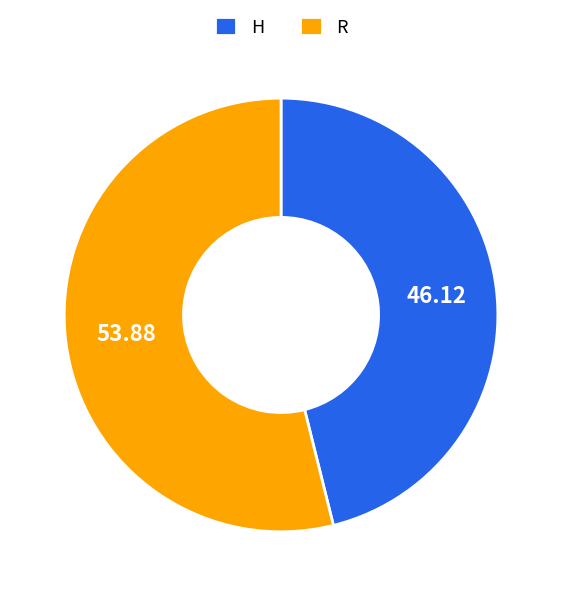

Combined, do H and R account for over 50%?

Yes